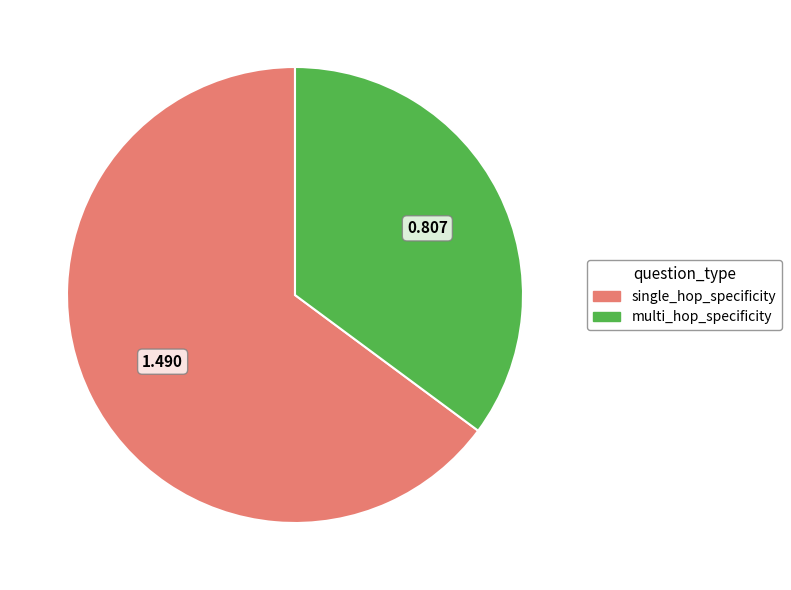

Which slice is the largest?

single_hop_specificity